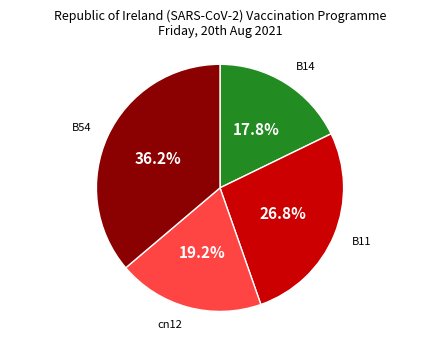

Combined, do B54 and B14 account for over 50%?

Yes